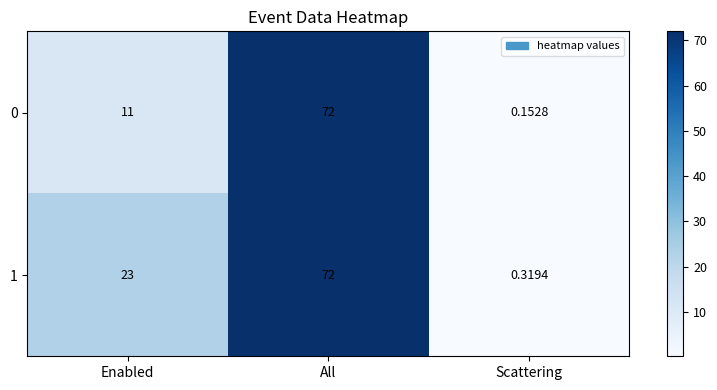

List the labels in order of 1 value, largest first.

All, Enabled, Scattering